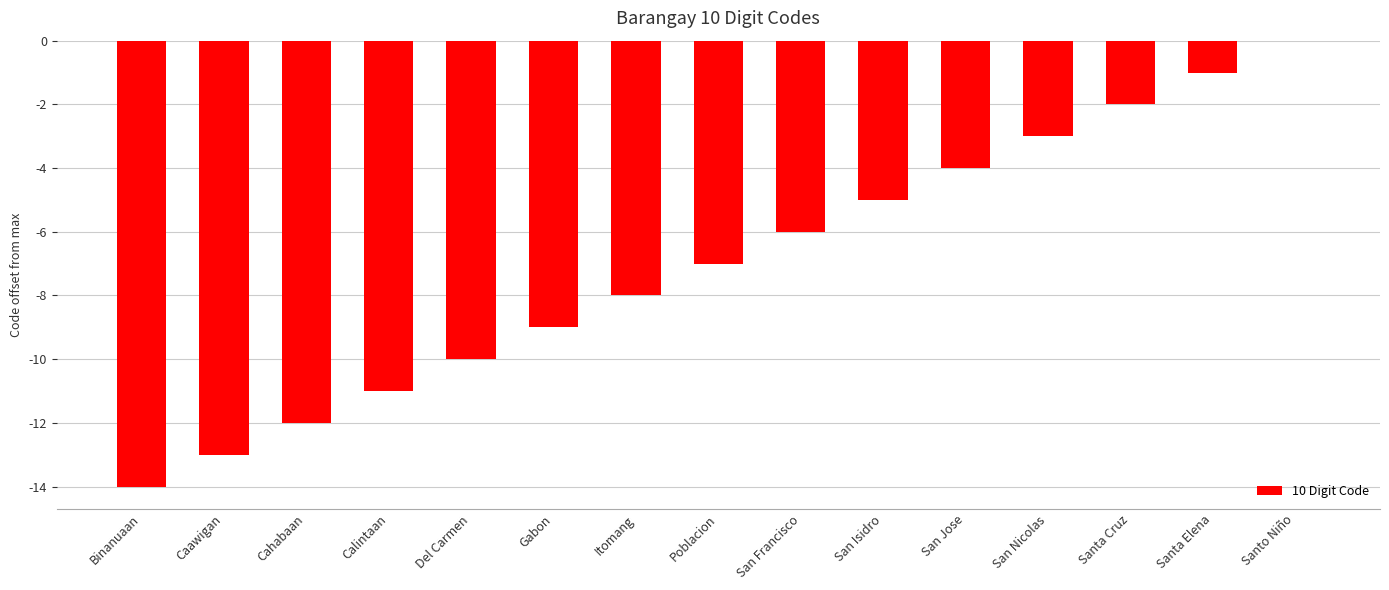

Reading left to right, transcribe all the data shown in this chart.

-14	-13	-12	-11	-10	-9	-8	-7	-6	-5	-4	-3	-2	-1	0